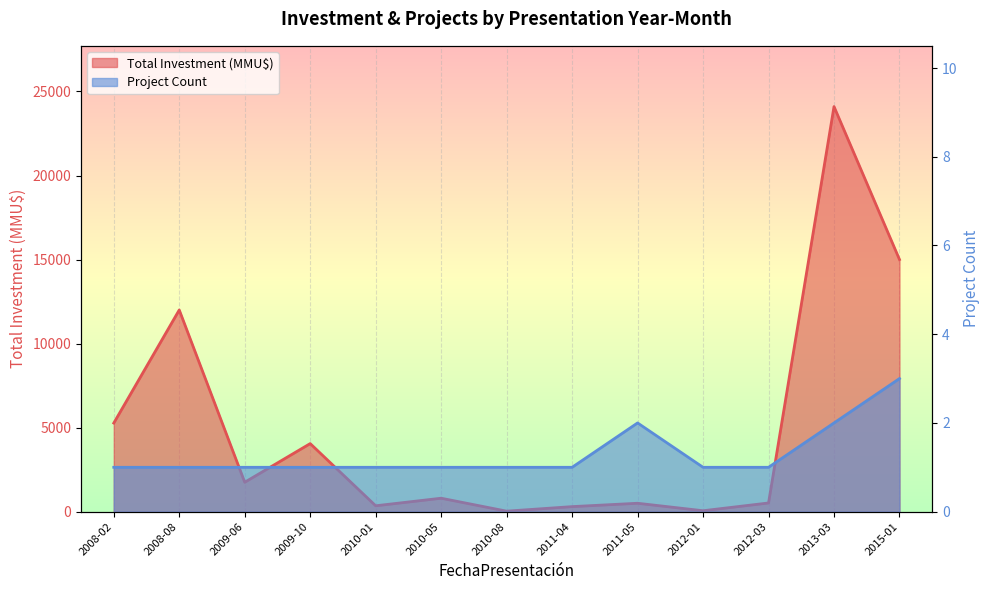

Which series changed the most between 2008-08 and 2009-10?

Total Investment (MMU$)